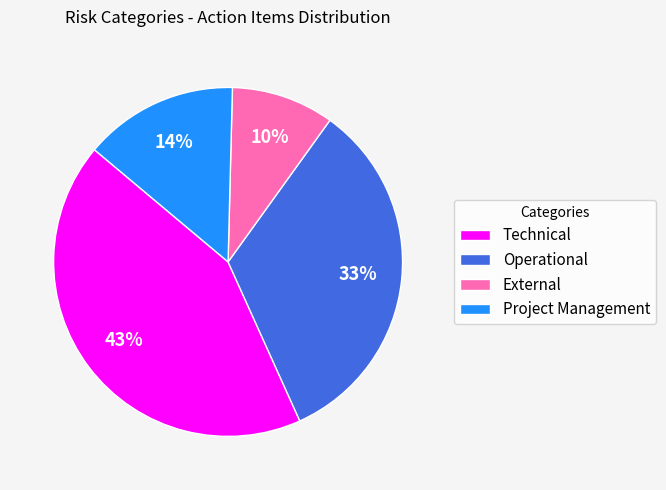

How many slices are in this pie chart?

4